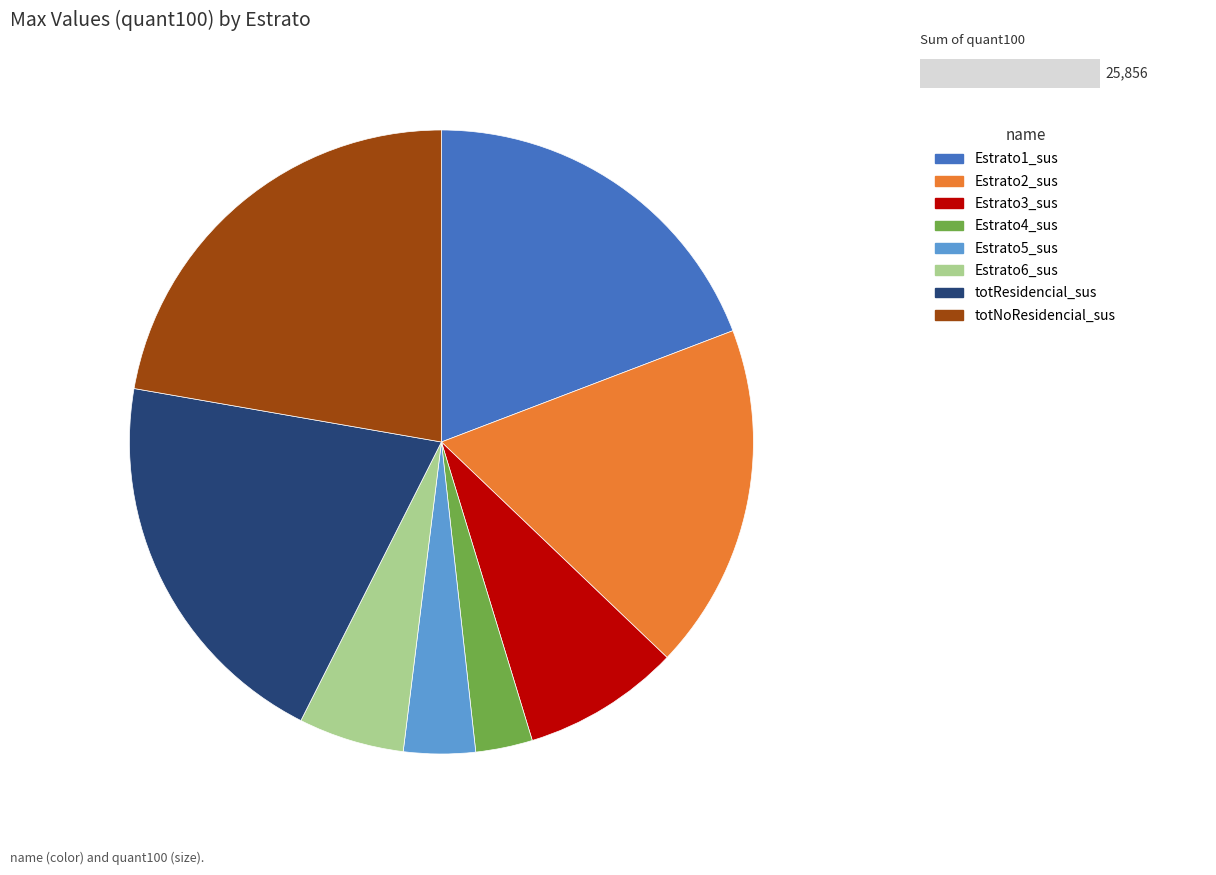

Rank the categories by value from highest to lowest.

totNoResidencial_sus, totResidencial_sus, Estrato1_sus, Estrato2_sus, Estrato3_sus, Estrato6_sus, Estrato5_sus, Estrato4_sus